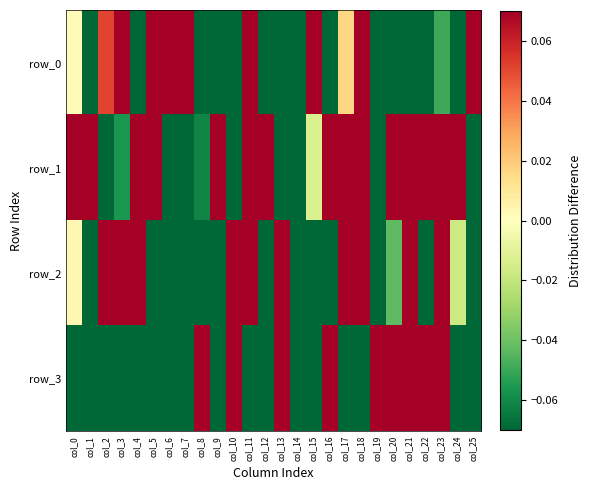

How many data points in row_3 are less than 0?

17